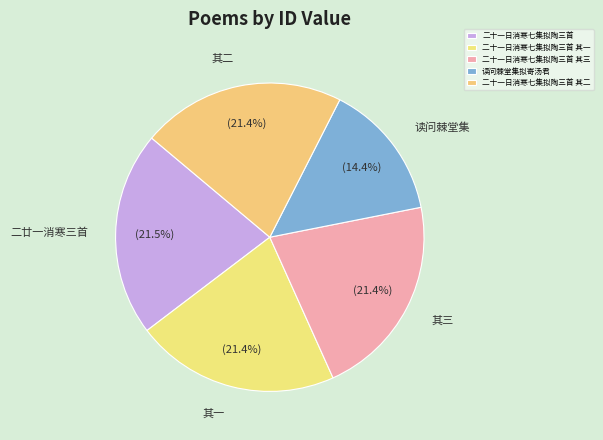

Between 二十一日消寒七集拟陶三首 and 二十一日消寒七集拟陶三首 其三, which is larger?

二十一日消寒七集拟陶三首